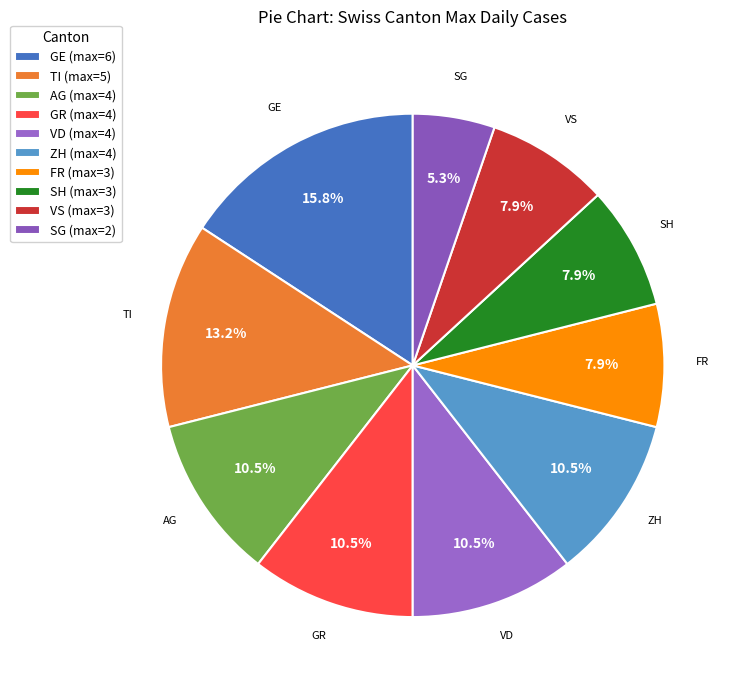

How many segments does this pie chart have?

10